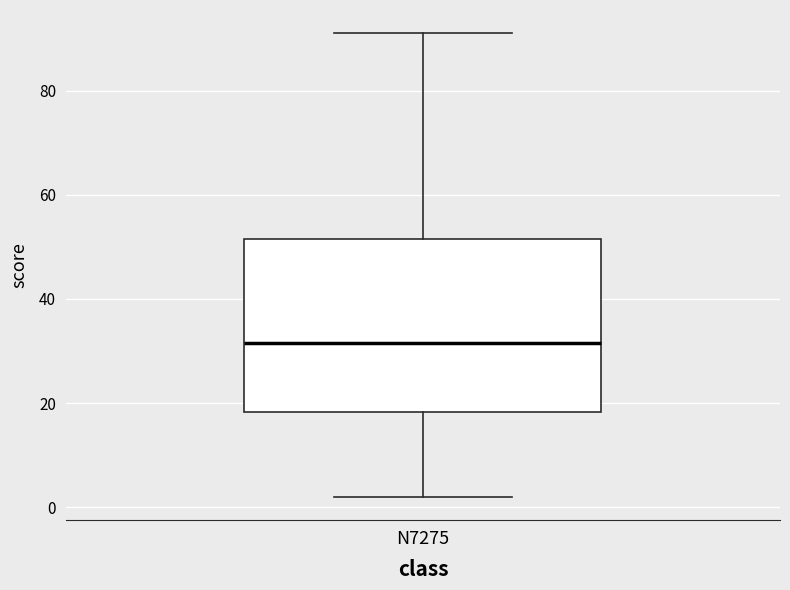

Read this box plot against the y-axis: the position of the median line, the range covered by the box, and the ends of both whiskers. The values are not printed on the chart, so give them approximately, as read against the axis.

median 32, box 18 to 52, whiskers 2 to 92